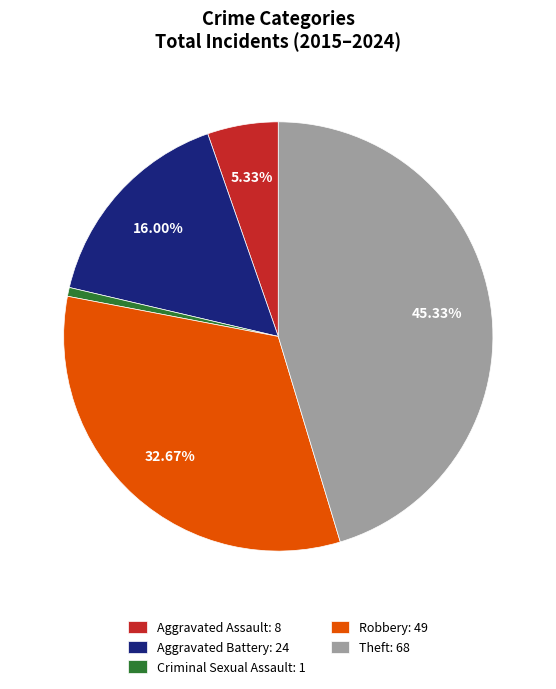

Is Robbery: 49 the majority of the pie?

No